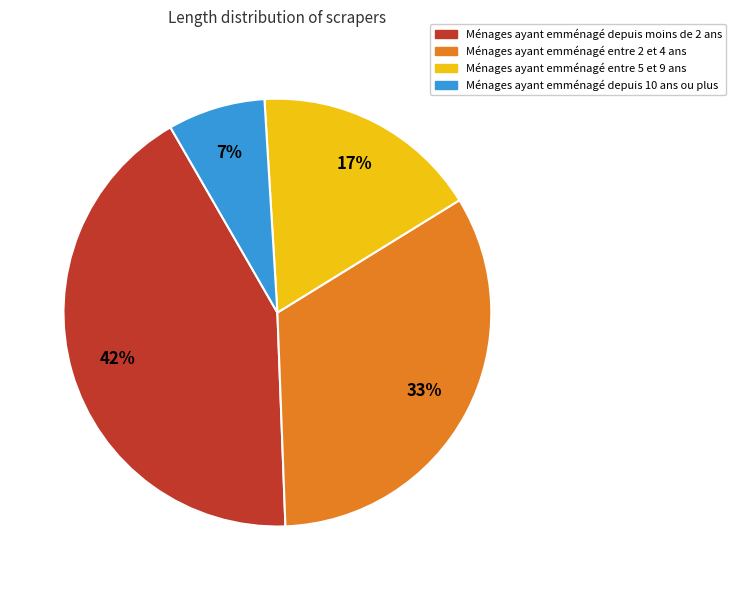

Combined, do Ménages ayant emménagé depuis moins de 2 ans and Ménages ayant emménagé entre 5 et 9 ans account for over 50%?

Yes